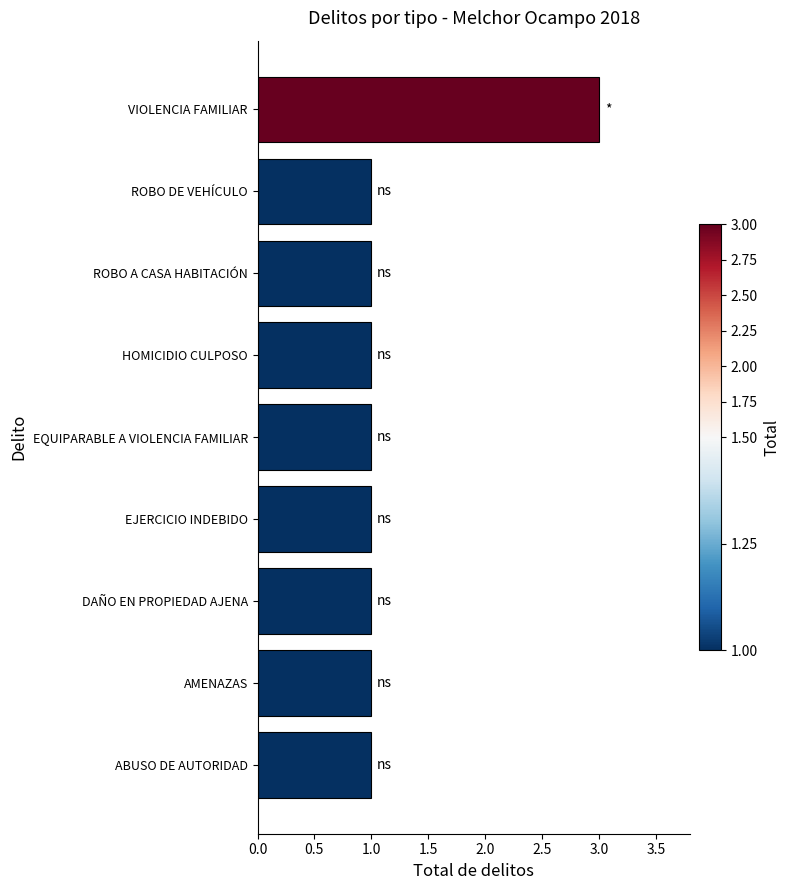

Are the bars grouped side by side (vs. stacked)?

No